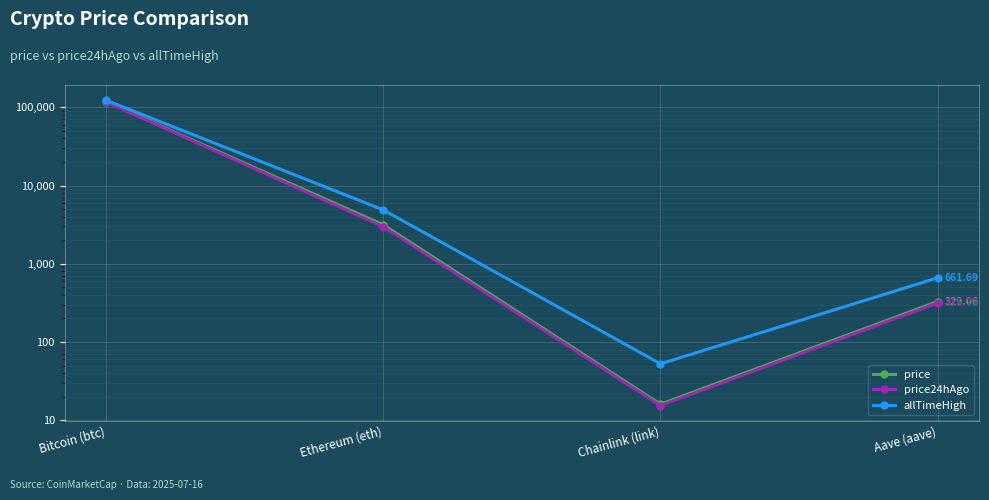

What is the label of the 1st point from the right?

Aave (aave)